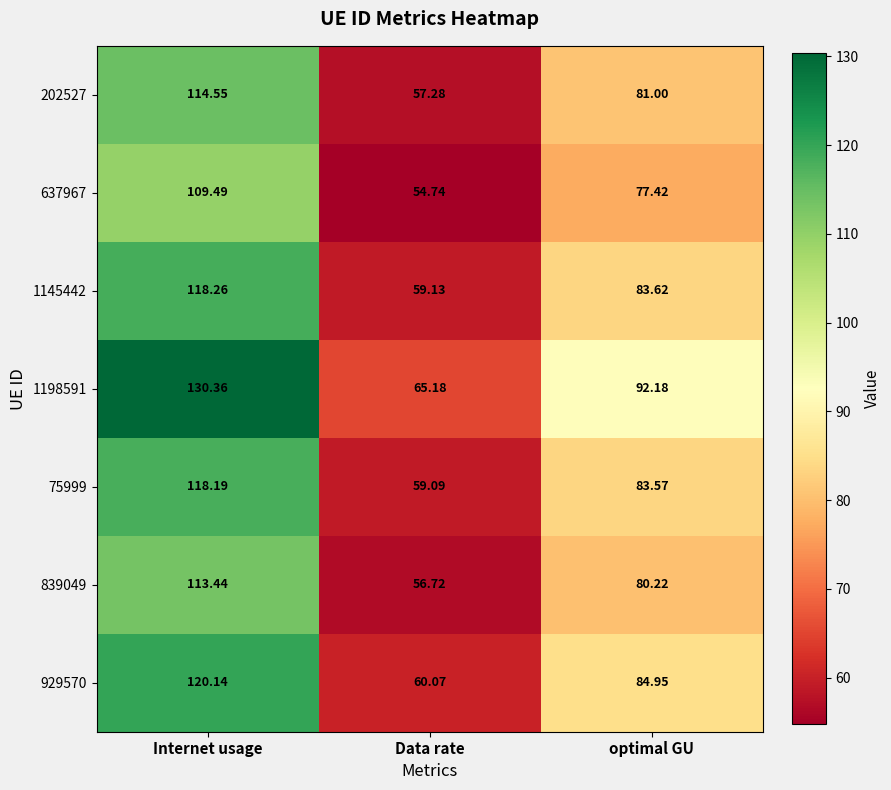

At how many categories does at least one series exceed 88?

2